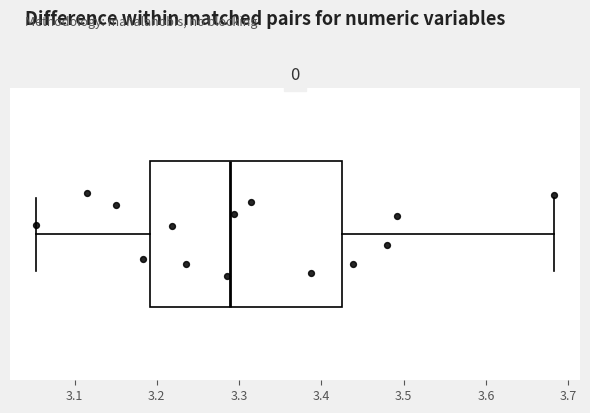

Where does the median line of the box sit on the x-axis? The values are not printed on the chart, so give them approximately, as read against the axis.

3.29